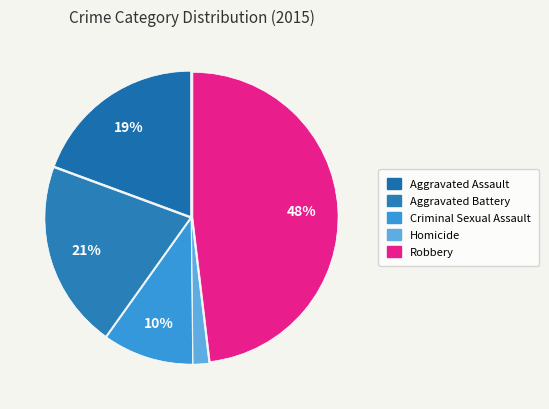

What is the largest slice in the pie chart?

Robbery